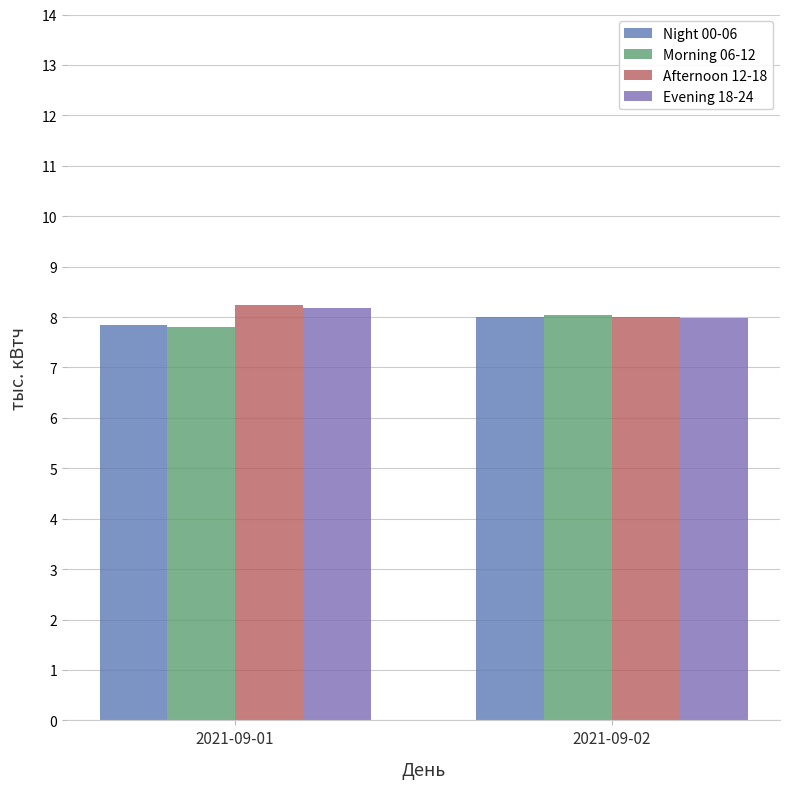

Does the chart contain any negative values?

No